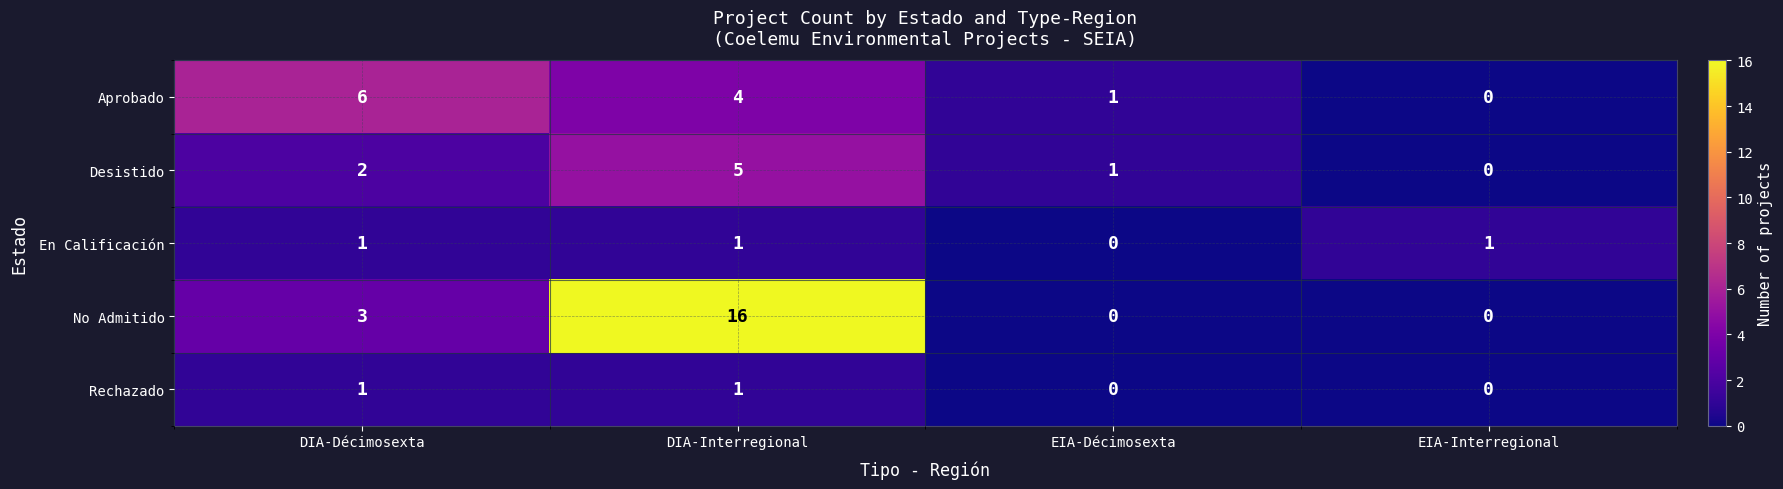

At which label is No Admitido closest to 8?

DIA-Décimosexta